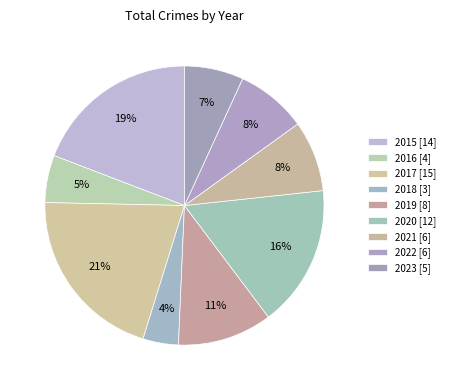

Count the number of slices in the pie.

9